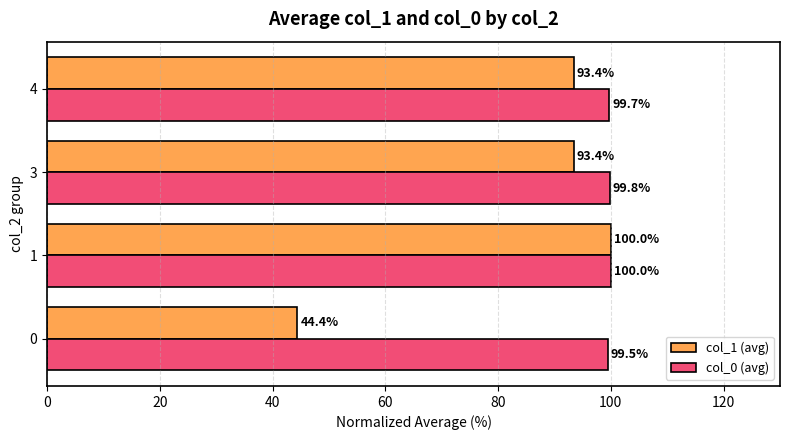

The value of col_0 (avg) at 0 is 99.5. True or false?

True